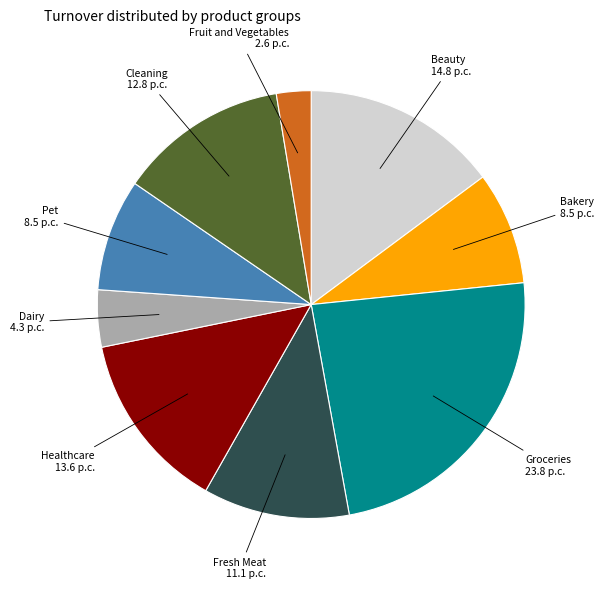

How many slices are in this pie chart?

9